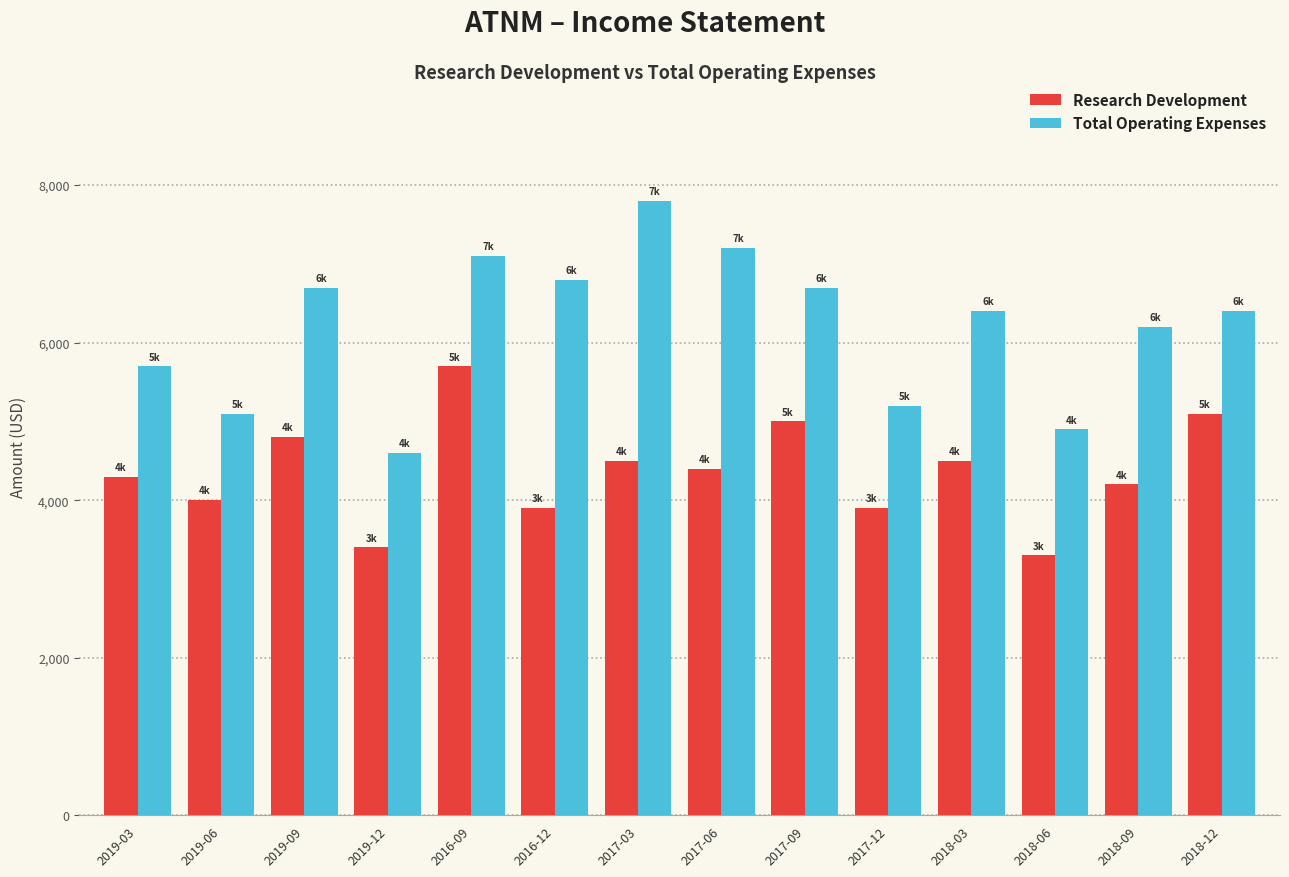

Reading left to right, extract all data points from this chart.

Research Development: 2019-03=4300	2019-06=4000	2019-09=4800	2019-12=3400	2016-09=5700	2016-12=3900	2017-03=4500	2017-06=4400	2017-09=5000	2017-12=3900	2018-03=4500	2018-06=3300	2018-09=4200	2018-12=5100
Total Operating Expenses: 2019-03=5700	2019-06=5100	2019-09=6700	2019-12=4600	2016-09=7100	2016-12=6800	2017-03=7800	2017-06=7200	2017-09=6700	2017-12=5200	2018-03=6400	2018-06=4900	2018-09=6200	2018-12=6400